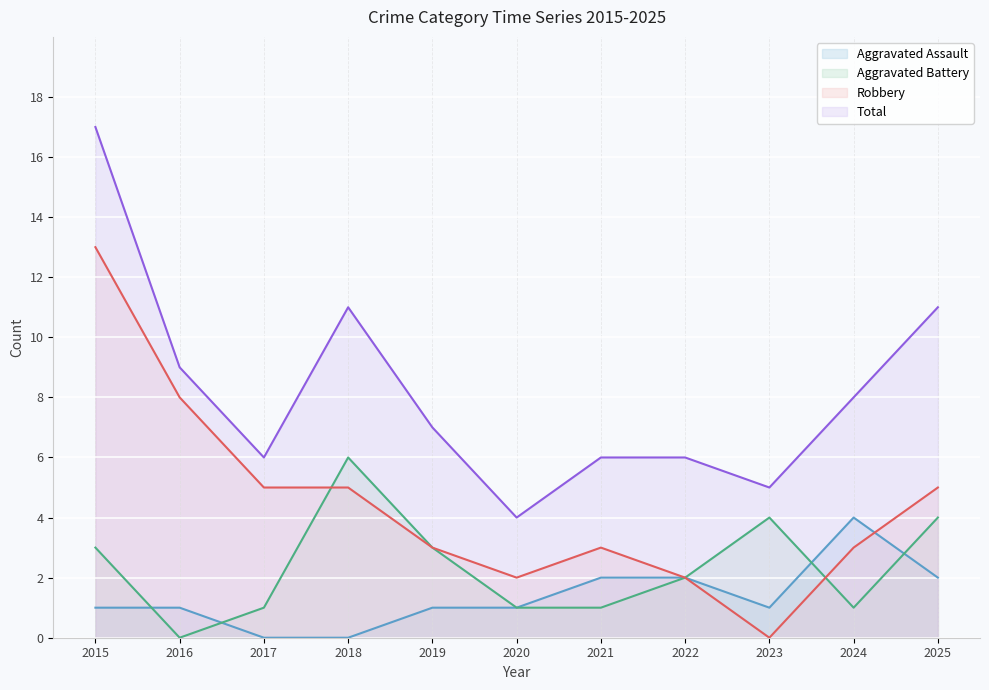

Where does the Aggravated Assault series first go above 1?

2021